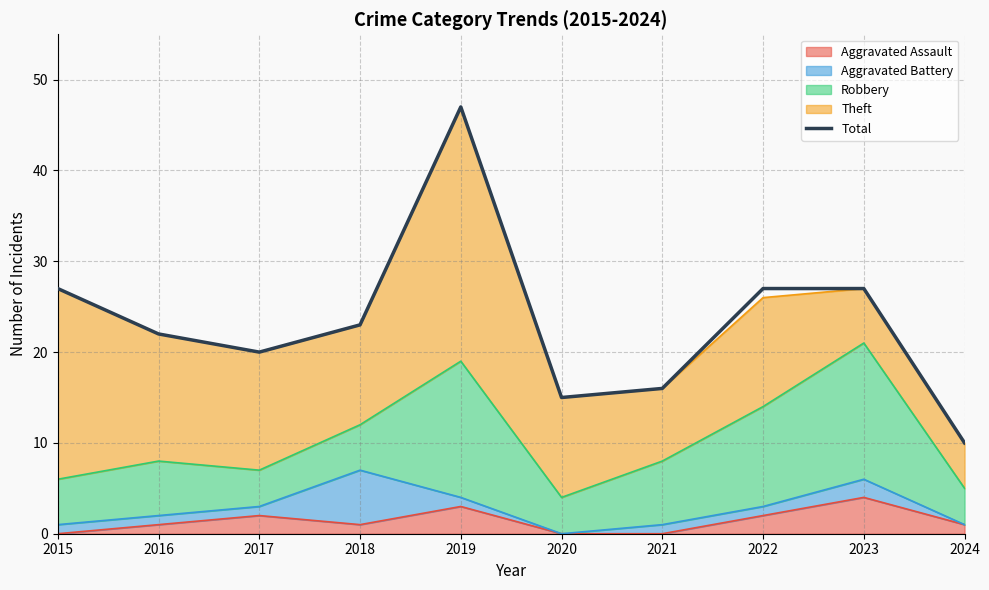

Where is the first local maximum?

2019